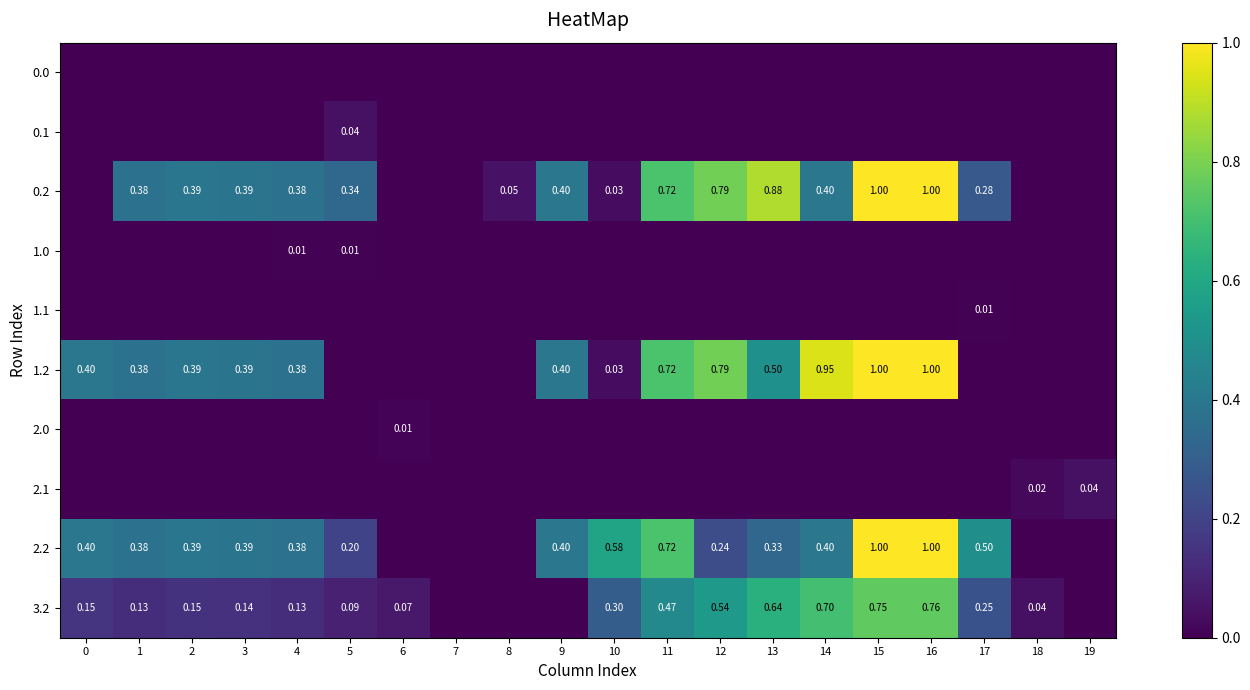

Where is 1.2 nearest to the value 0?

5